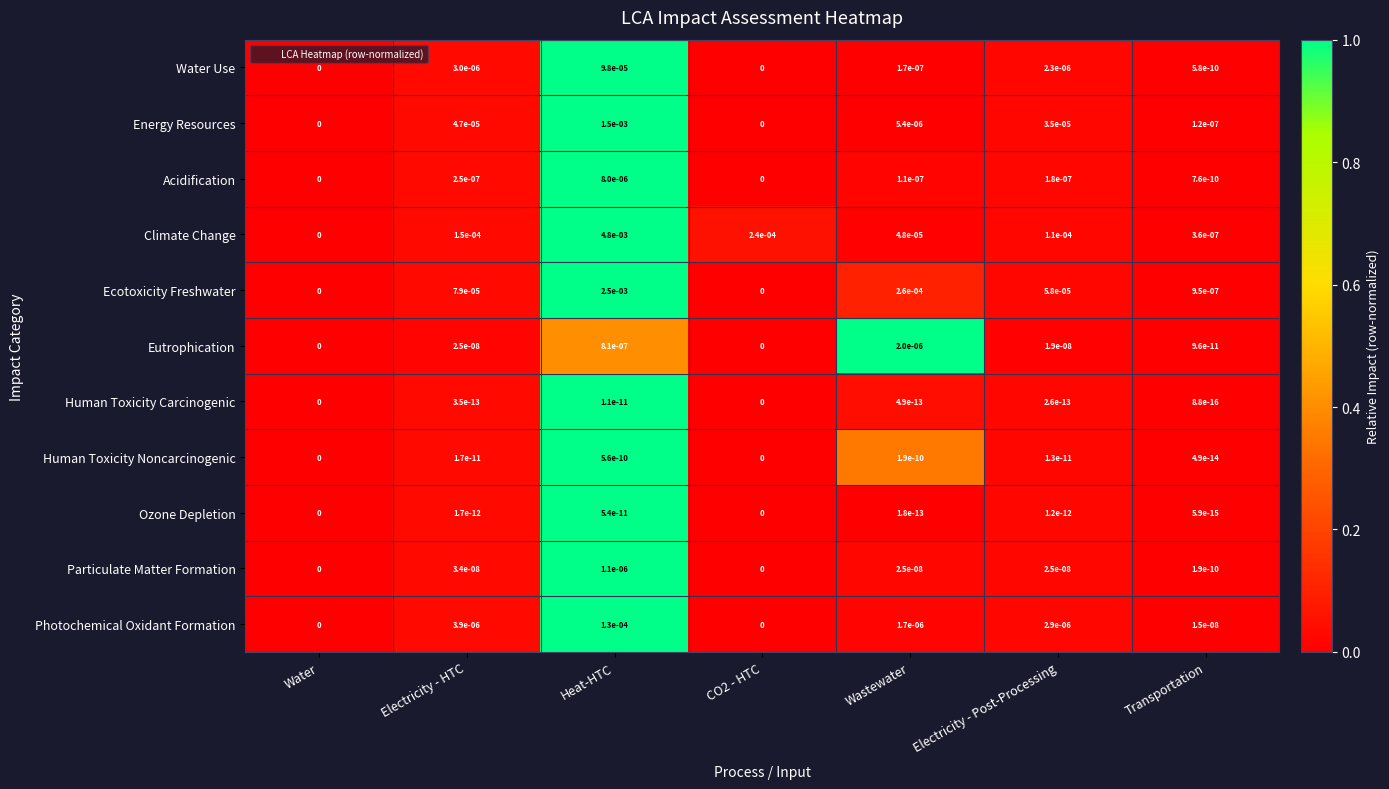

Rank the series by their maximum value, from highest to lowest.

Climate Change, Ecotoxicity Freshwater, Energy Resources, Photochemical Oxidant Formation, Water Use, Acidification, Eutrophication, Particulate Matter Formation, Human Toxicity Noncarcinogenic, Ozone Depletion, Human Toxicity Carcinogenic